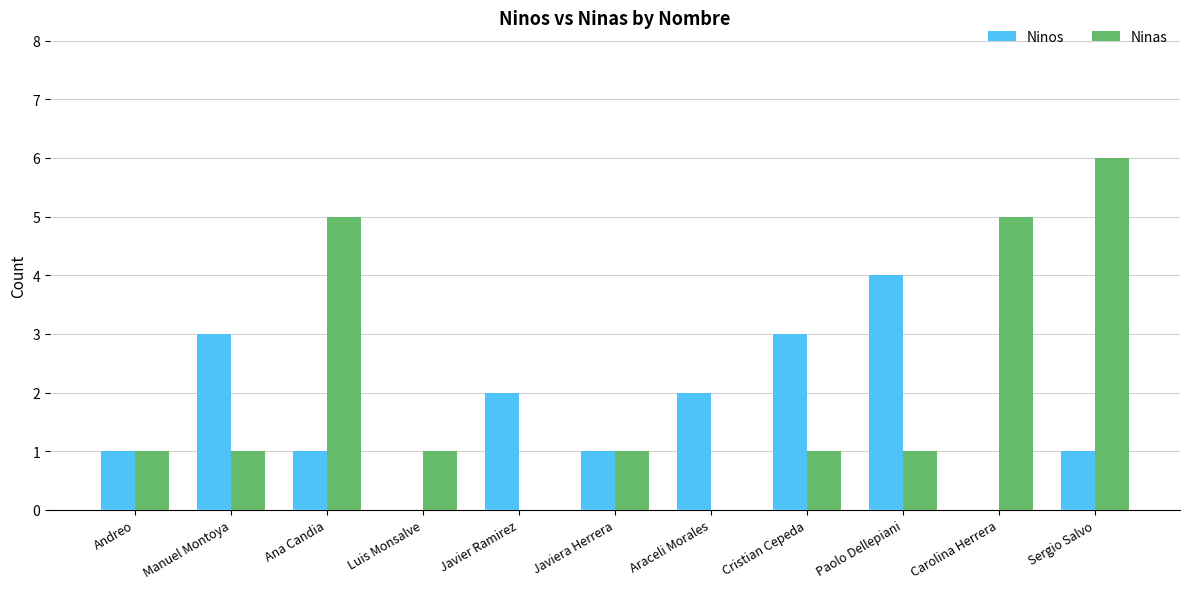

What is the total value across all series at Sergio Salvo?

7